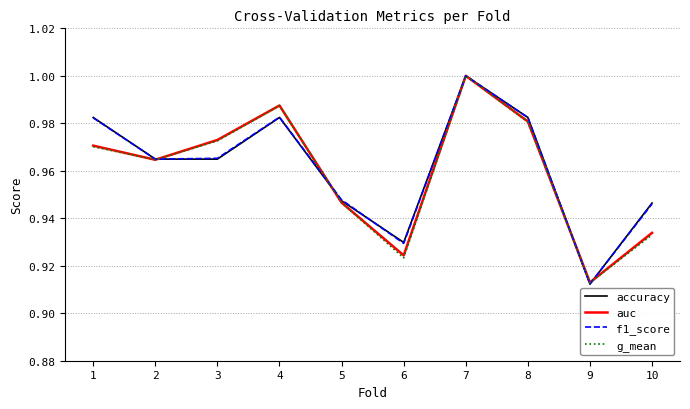

Is the value of f1_score at 1 greater than the value of g_mean at 2?

Yes